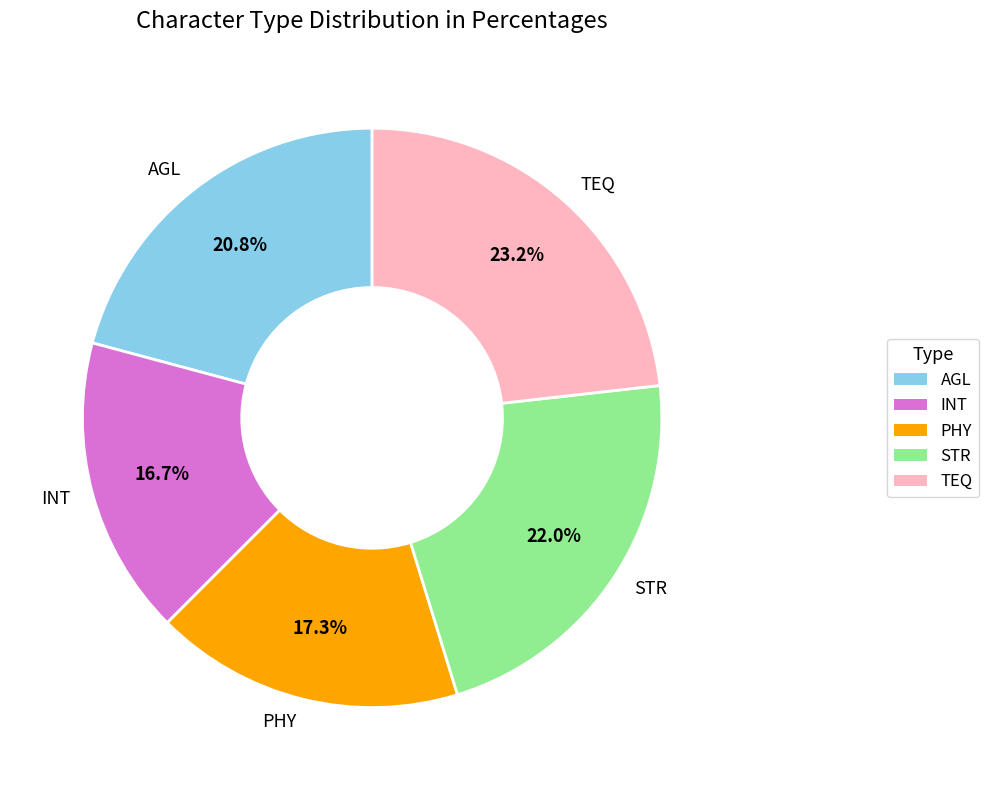

What percentage is the STR slice, to the nearest percent?

22%